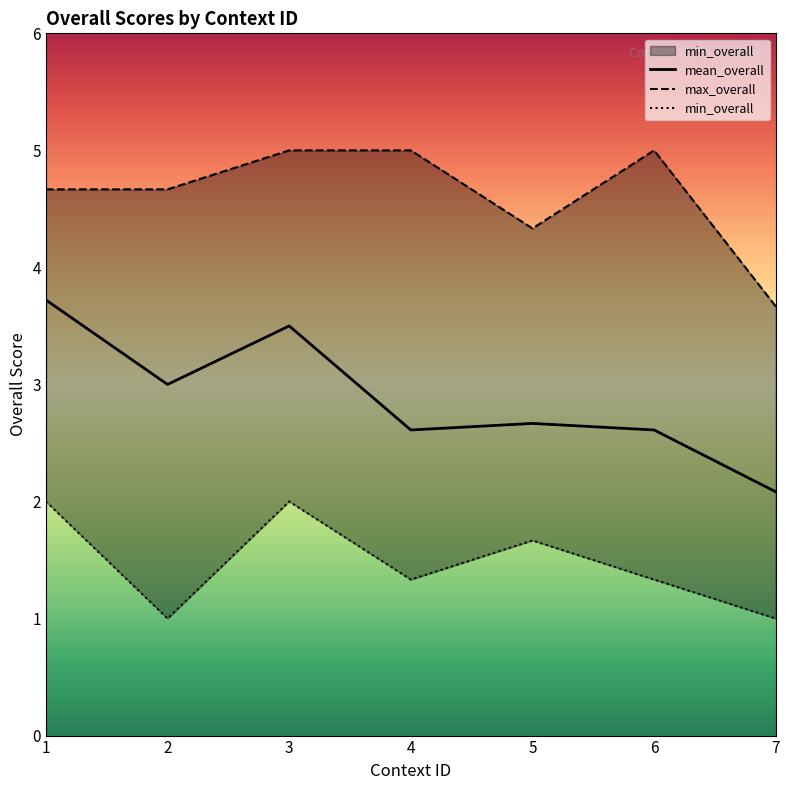

What is the value of the max_overall point at the 3rd from the left?

5.0